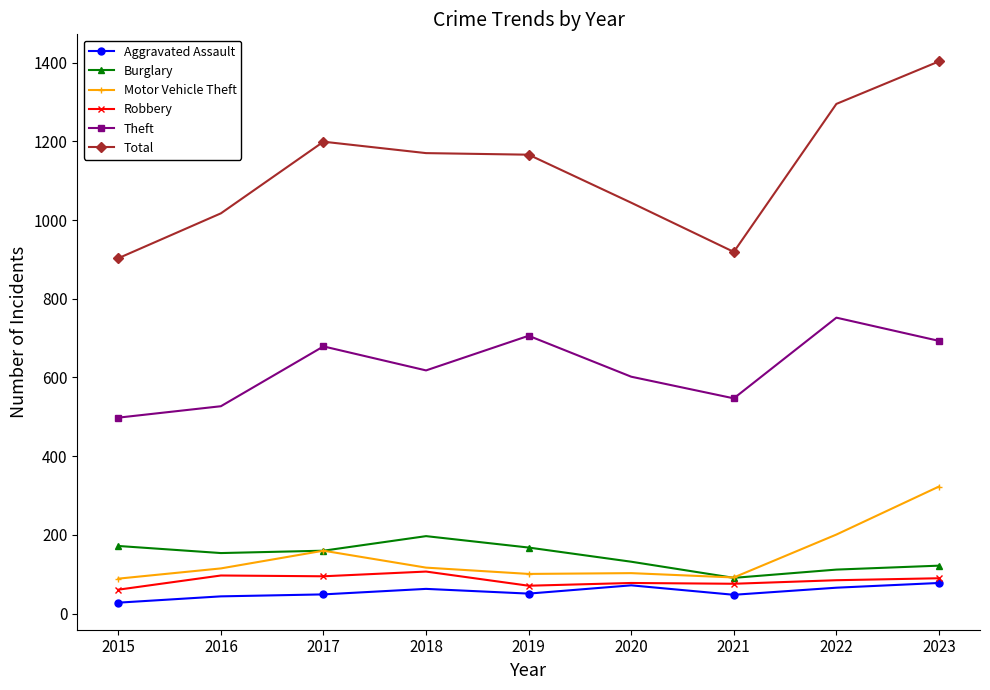

True or false: Theft and Burglary intersect in this chart.

False